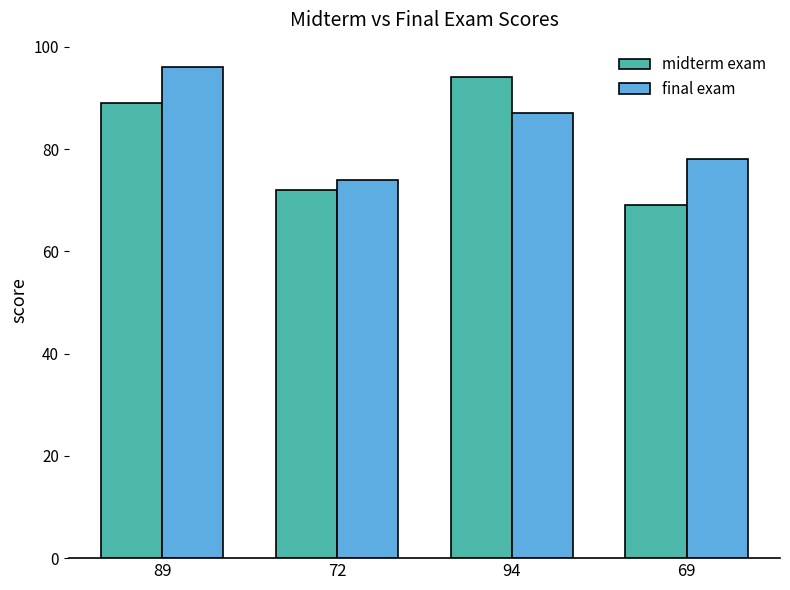

Reading left to right, what are all the values shown in this chart?

midterm exam: 89=89	72=72	94=94	69=69
final exam: 89=96	72=74	94=87	69=78